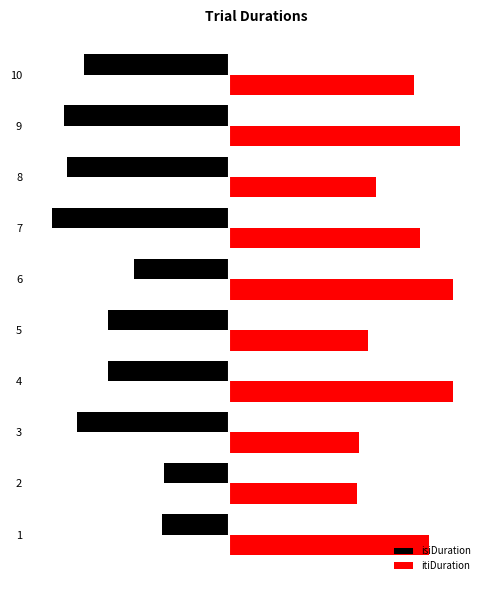

What are all the series names shown in the legend?

isiDuration, itiDuration